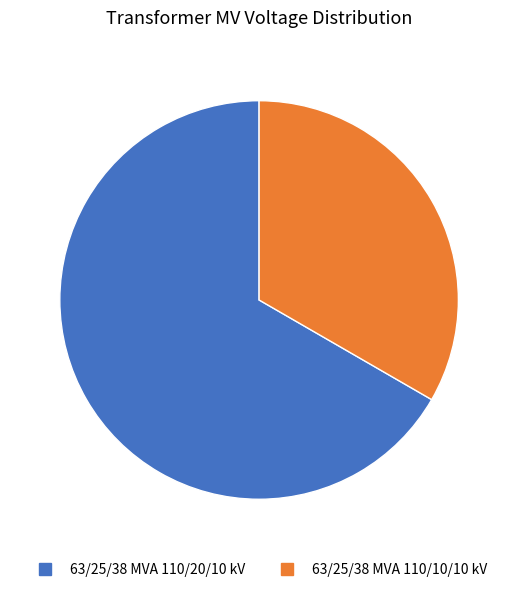

Is there any slice that represents more than half of the pie?

Yes